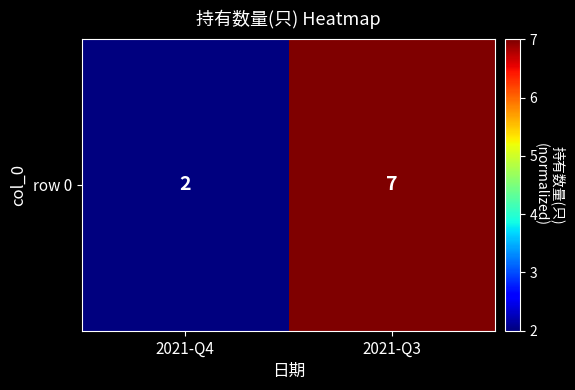

What value does the data have at 2021-Q4?

2